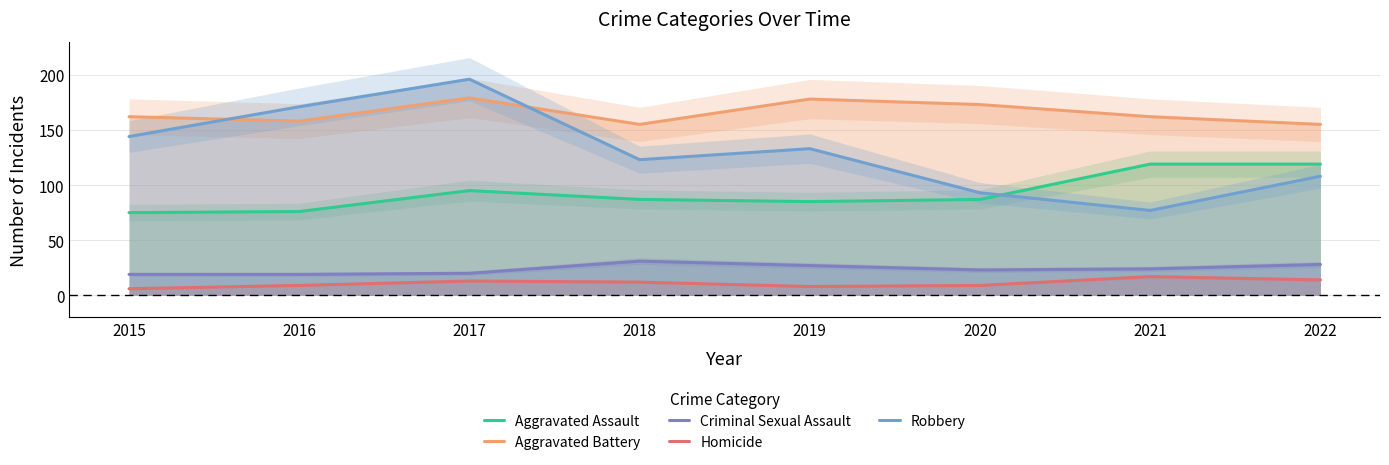

True or false: Criminal Sexual Assault and Robbery cross at least once.

False